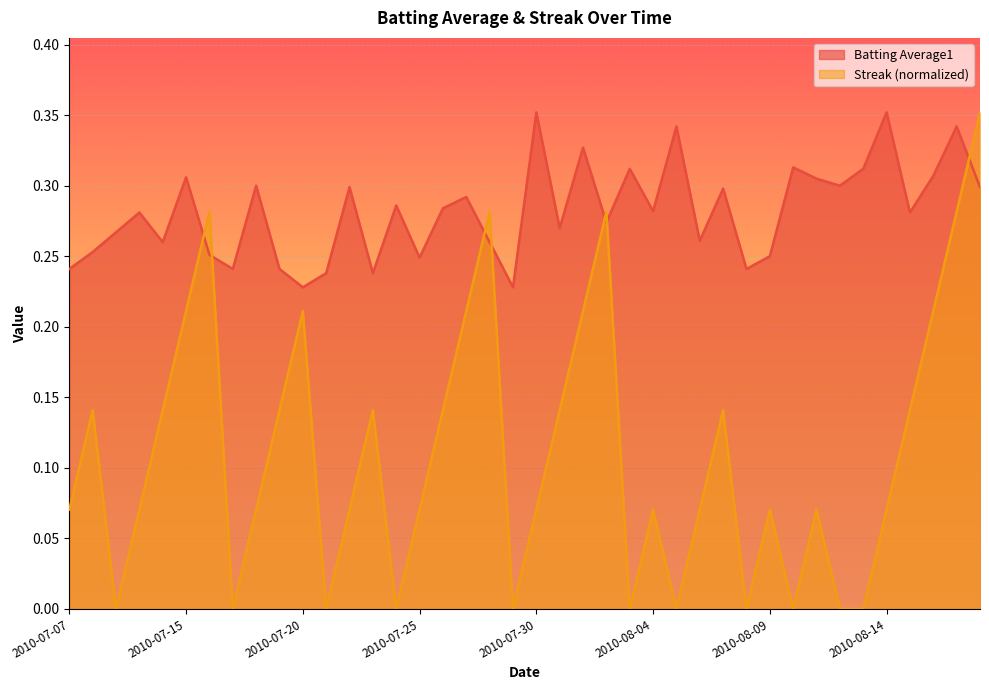

What position from the right is 2010-07-30?

20